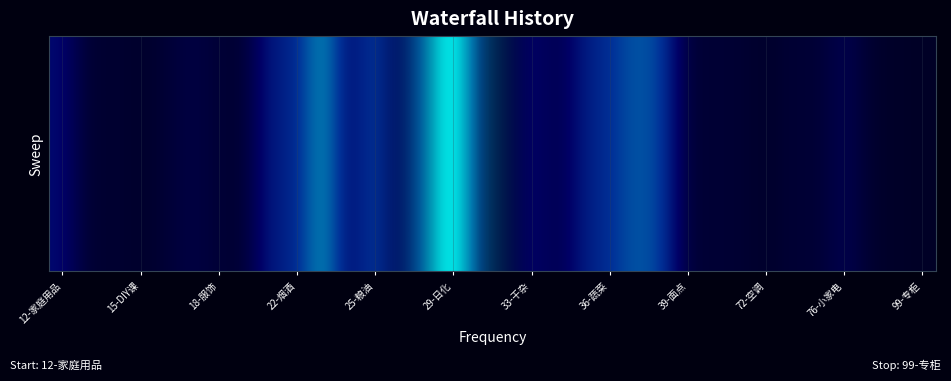

How many values are between 0 and 1?

34